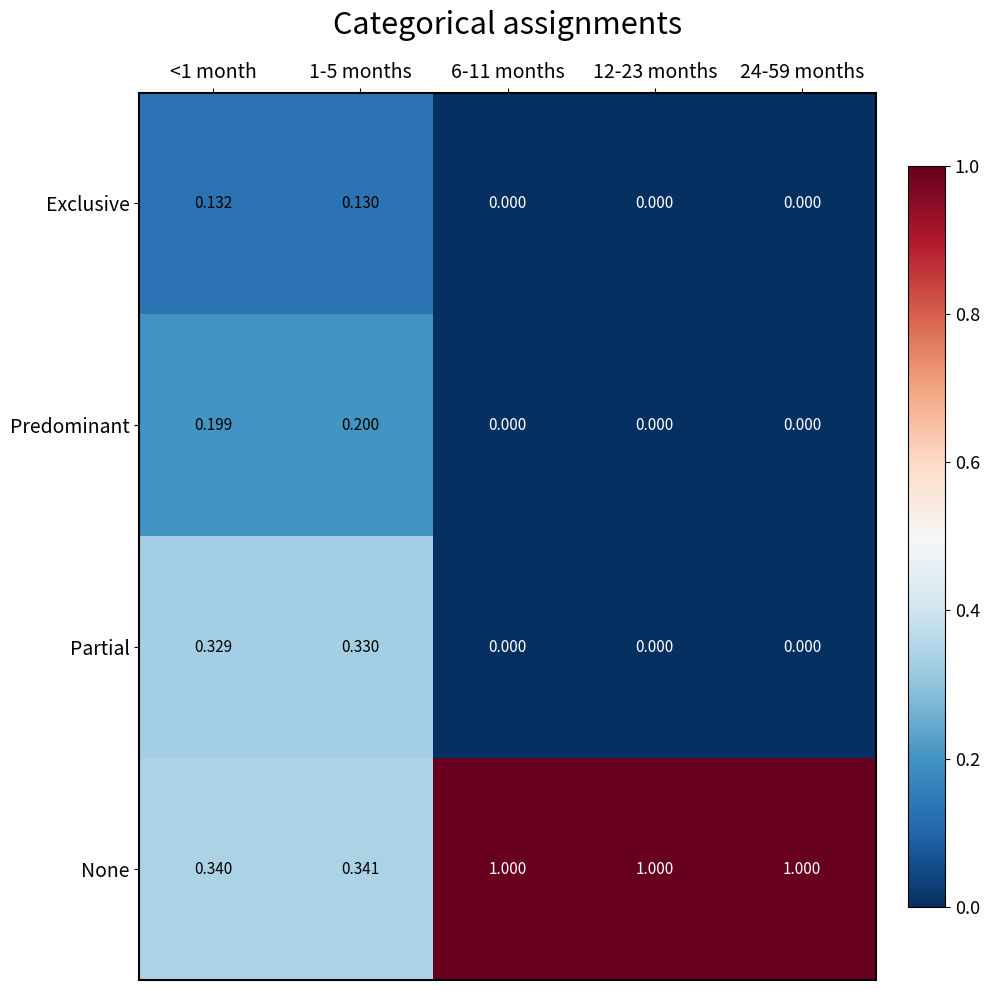

Between 1-5 months and 24-59 months, which series saw the biggest shift?

None